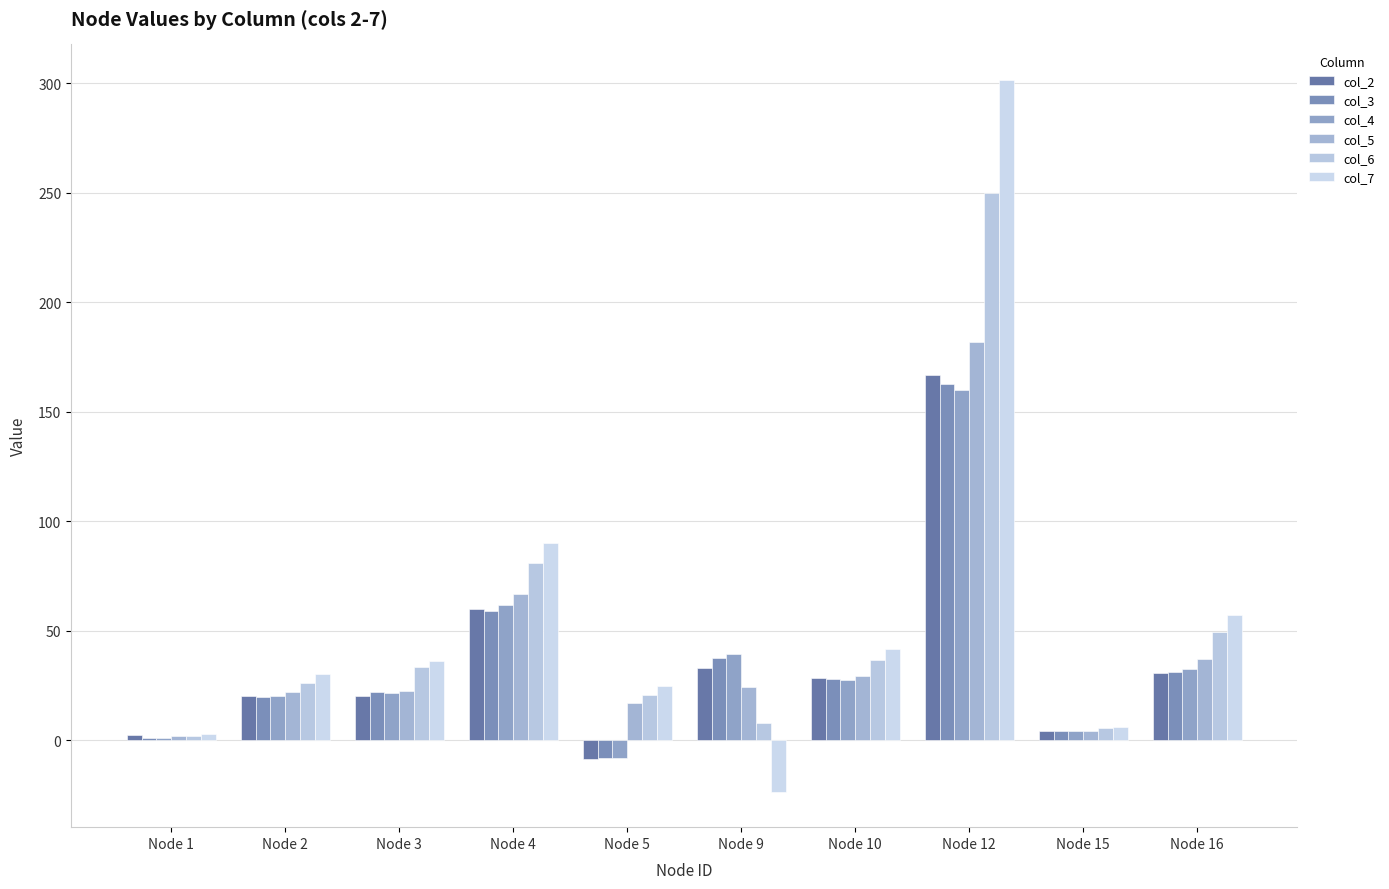

At which label does col_3 first exceed 28?

Node 4